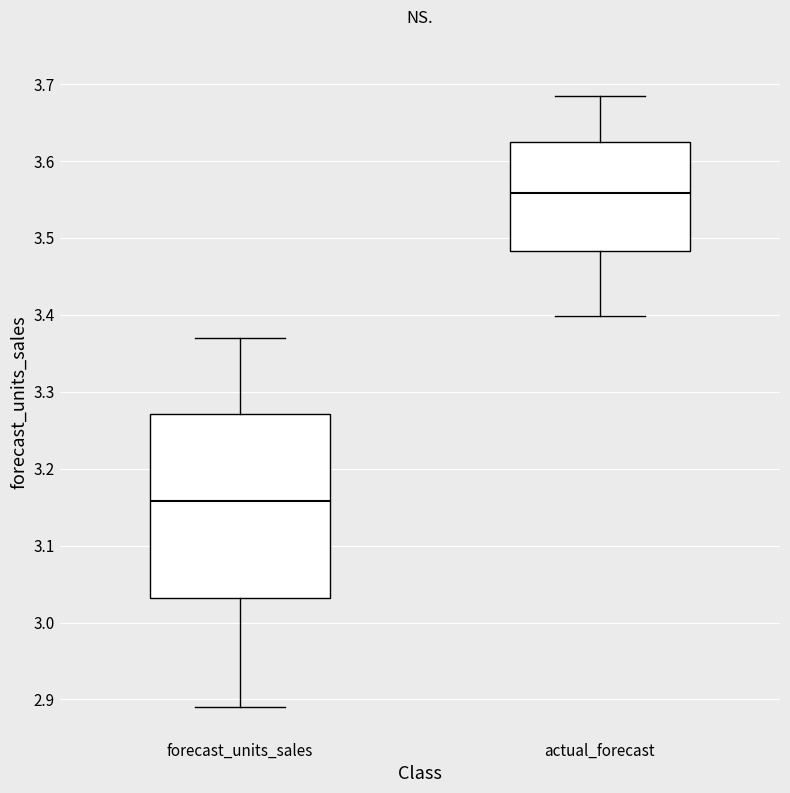

Reading left to right, read every box against the y-axis: the position of its median line, the range the box covers, and the ends of its whiskers. The values are not printed on the chart, so give them approximately, as read against the axis.

forecast_units_sales: median 3.16, box 3.03 to 3.27, whiskers 2.89 to 3.37
actual_forecast: median 3.56, box 3.48 to 3.62, whiskers 3.40 to 3.68